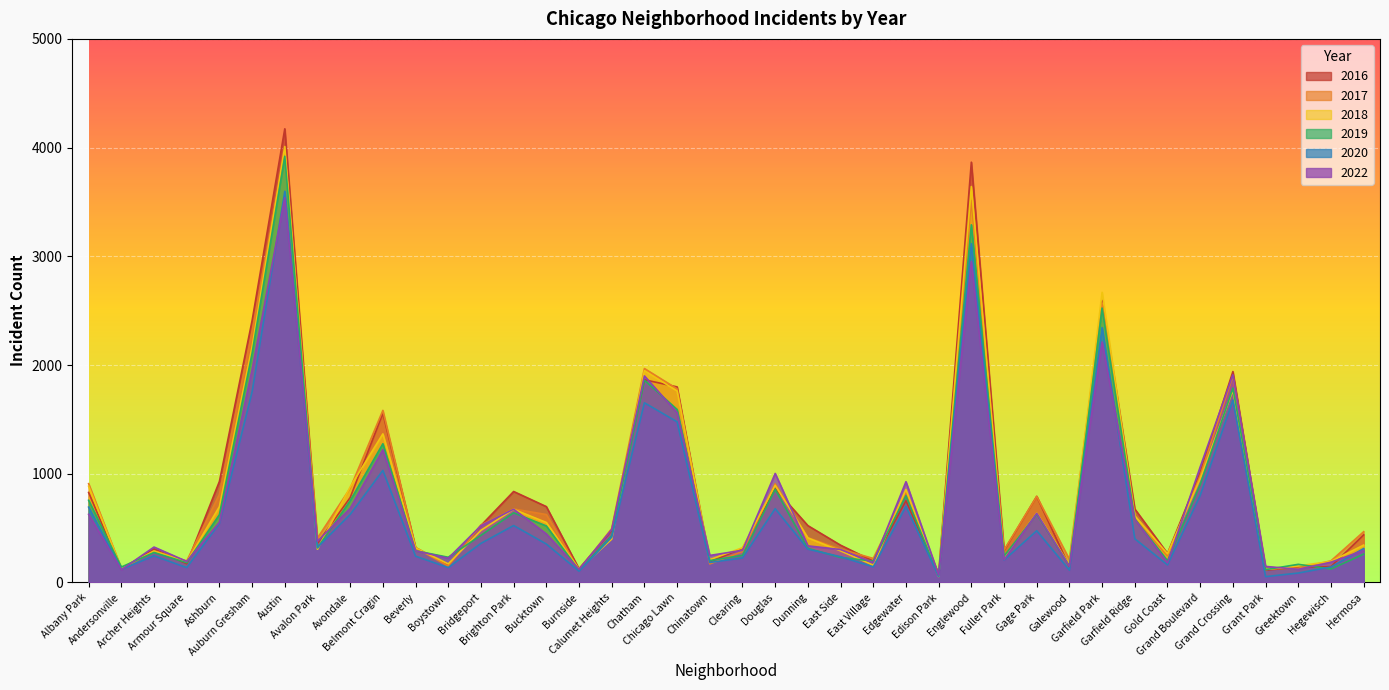

What is the highest value of the 2019 series?

3920